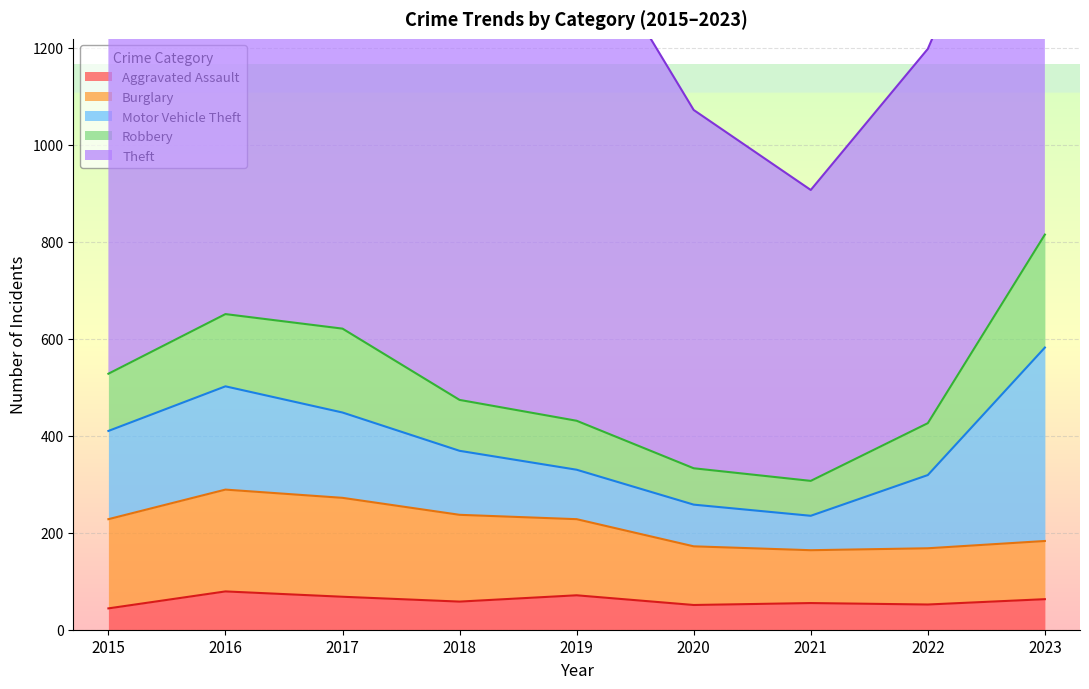

True or false: Theft has more than 1 points higher than both neighbors.

True